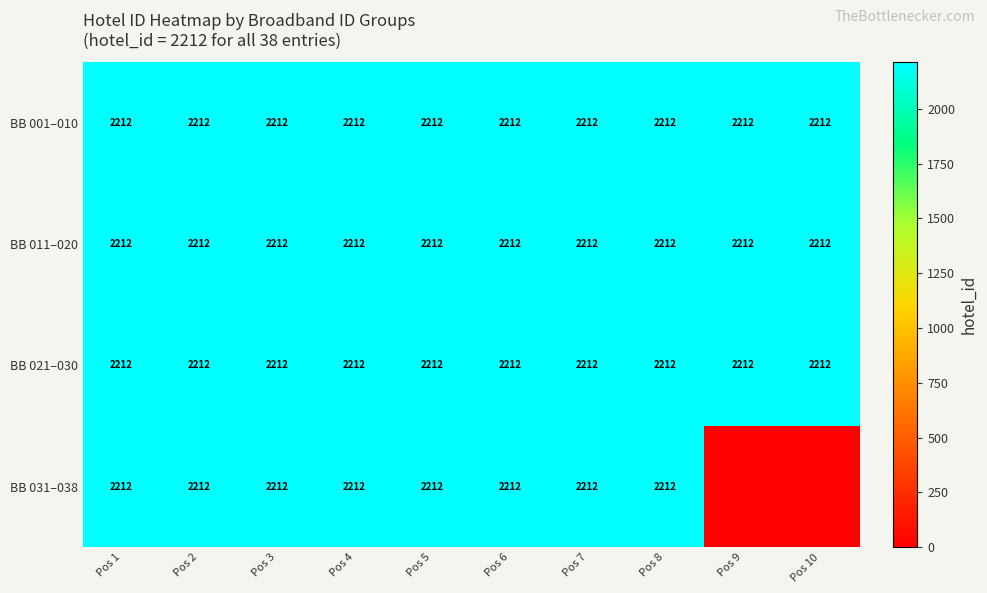

What is the sum of all BB 001–010 values?

22120